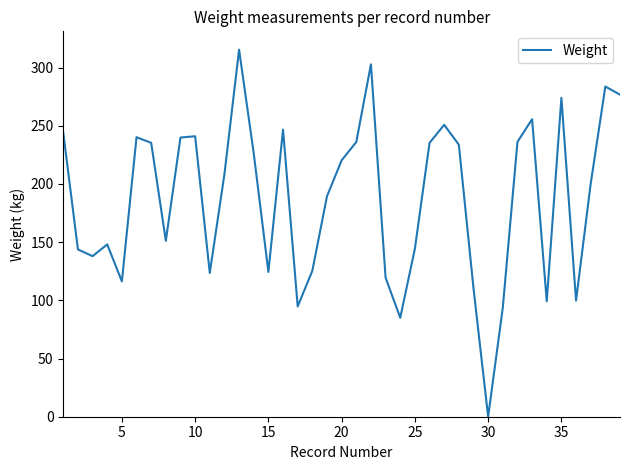

What is the greatest value displayed?

315.3